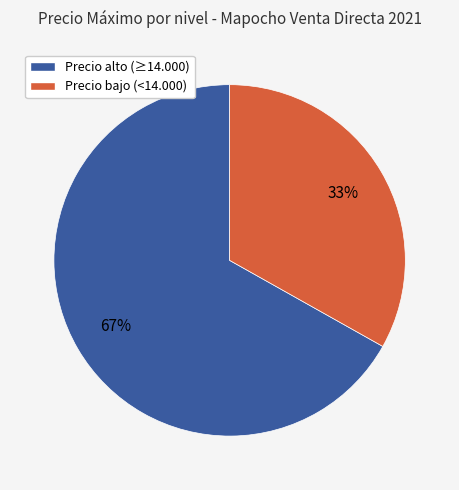

Rank the categories by value from highest to lowest.

Precio alto (≥14.000), Precio bajo (<14.000)